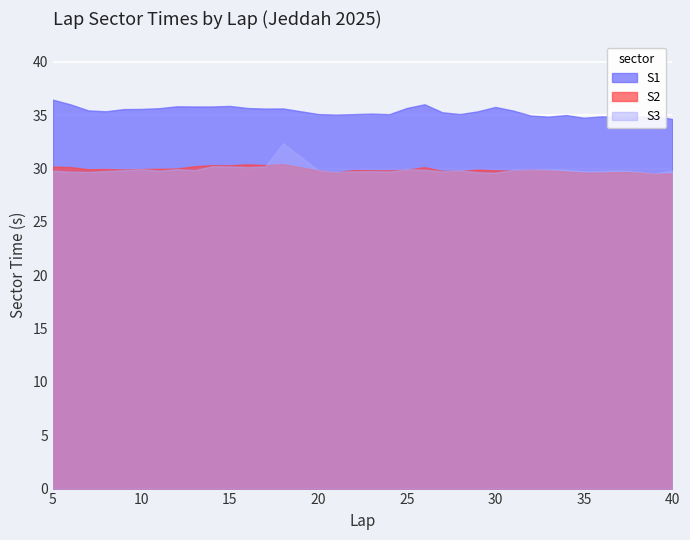

Reading left to right, transcribe all the data shown in this chart.

S1: 36.5	36.0	35.4	35.4	35.6	35.6	35.7	35.8	35.8	35.8	35.9	35.7	35.6	35.6	35.1	35.1	35.1	35.2	35.1	35.7	36.0	35.3	35.1	35.4	35.8	35.4	35.0	34.9	35.0	34.8	34.9	34.8	34.8	34.9	34.6
S2: 30.2	30.1	29.9	30.0	29.9	30.0	30.0	30.0	30.2	30.3	30.3	30.4	30.3	30.4	29.8	29.6	29.9	29.8	29.8	29.9	30.1	29.8	29.8	29.9	29.8	29.8	29.9	29.8	29.7	29.6	29.6	29.7	29.7	29.5	29.5
S3: 29.8	29.7	29.7	29.8	29.8	30.0	29.8	30.0	29.8	30.2	30.2	30.1	30.2	32.4	29.8	29.7	29.7	29.7	29.7	29.9	29.9	29.7	29.9	29.6	29.6	29.9	29.9	29.9	29.9	29.7	29.8	29.8	29.7	29.5	29.8